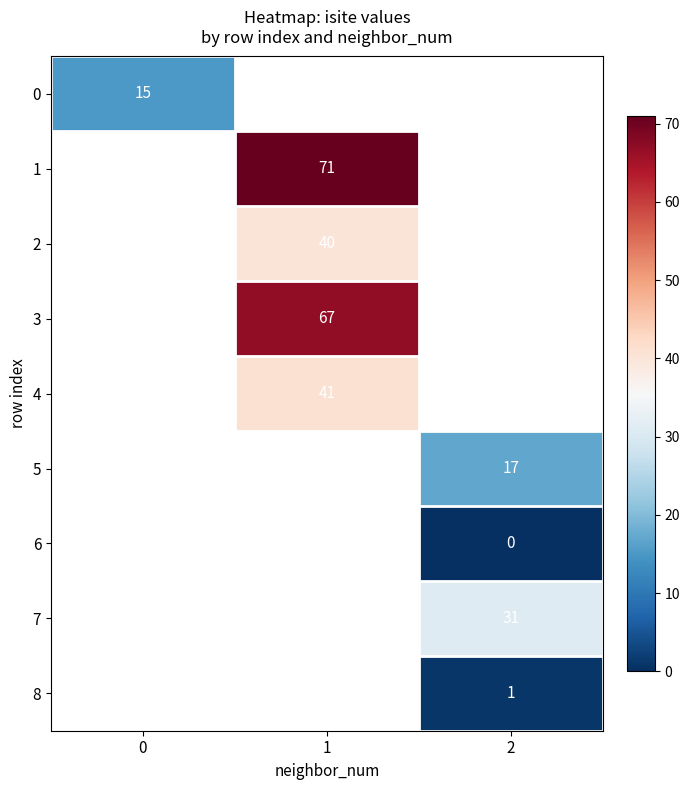

The value of 8 at 2 is 1. True or false?

True